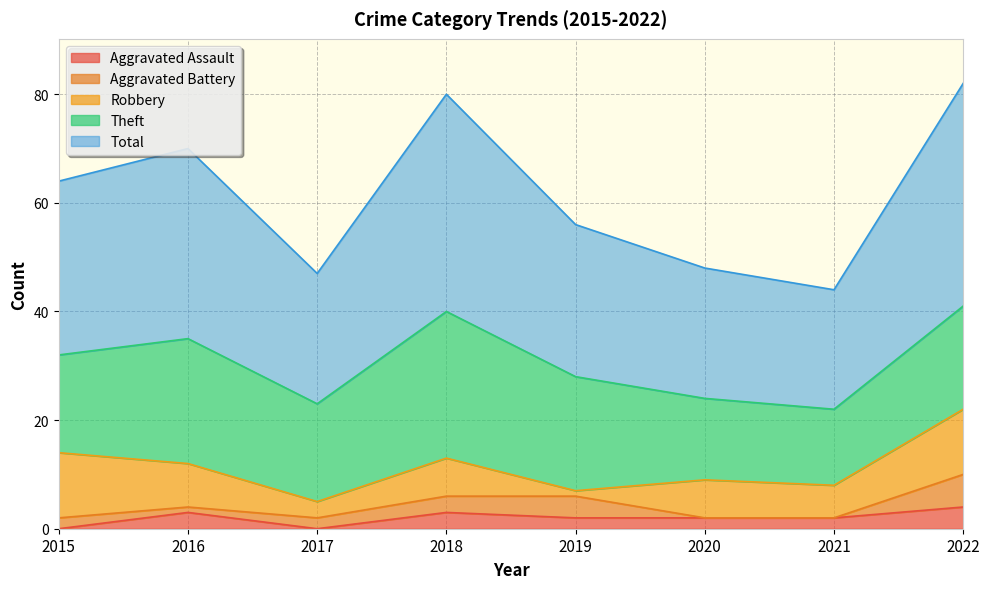

Reading left to right, extract all data points from this chart.

Aggravated Assault: 2015=0	2016=3	2017=0	2018=3	2019=2	2020=2	2021=2	2022=4
Aggravated Battery: 2015=2	2016=1	2017=2	2018=3	2019=4	2020=0	2021=0	2022=6
Robbery: 2015=12	2016=8	2017=3	2018=7	2019=1	2020=7	2021=6	2022=12
Theft: 2015=18	2016=23	2017=18	2018=27	2019=21	2020=15	2021=14	2022=19
Total: 2015=32	2016=35	2017=24	2018=40	2019=28	2020=24	2021=22	2022=41